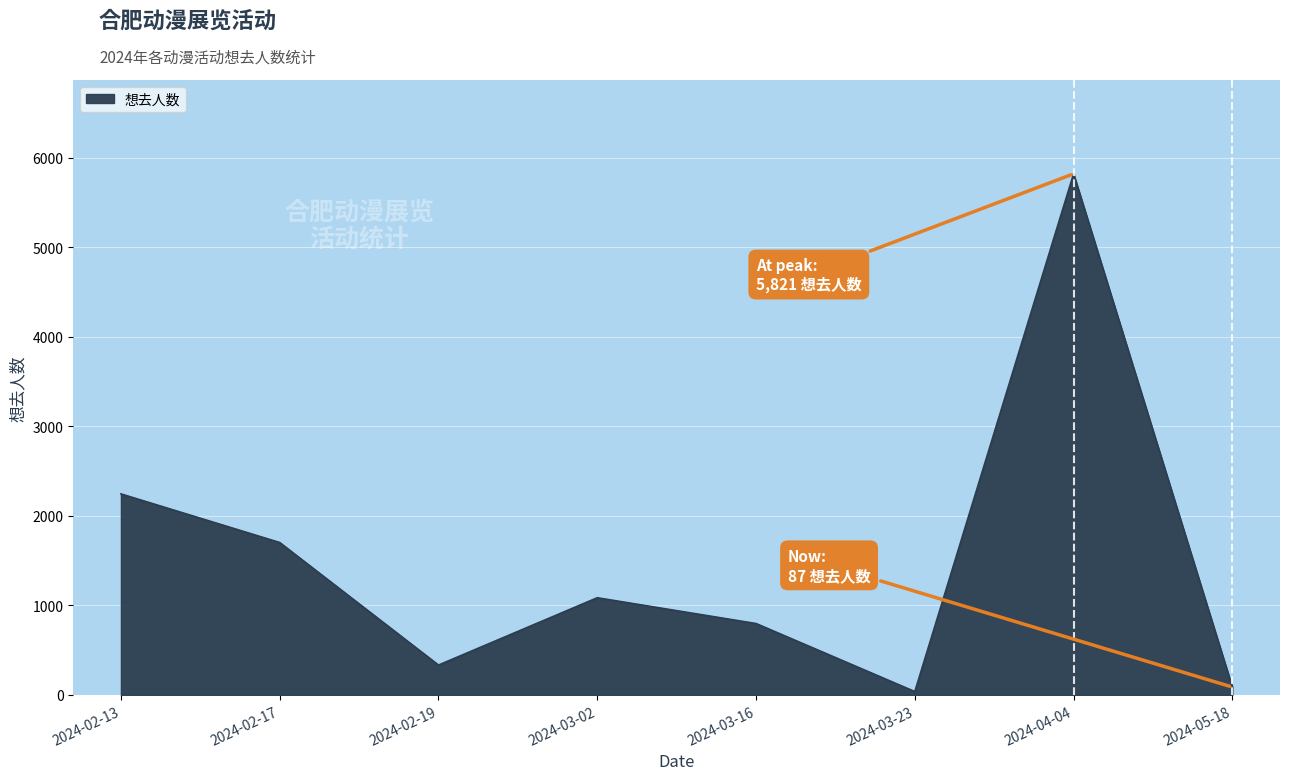

What position from the left is 2024-03-16?

5